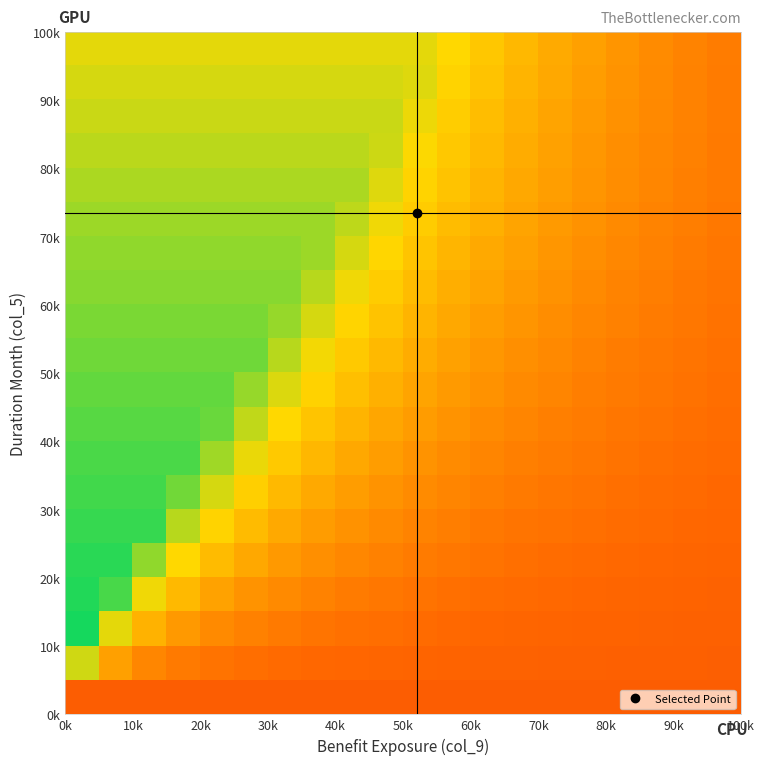

At which category does the chart reach its peak across all series?

0k